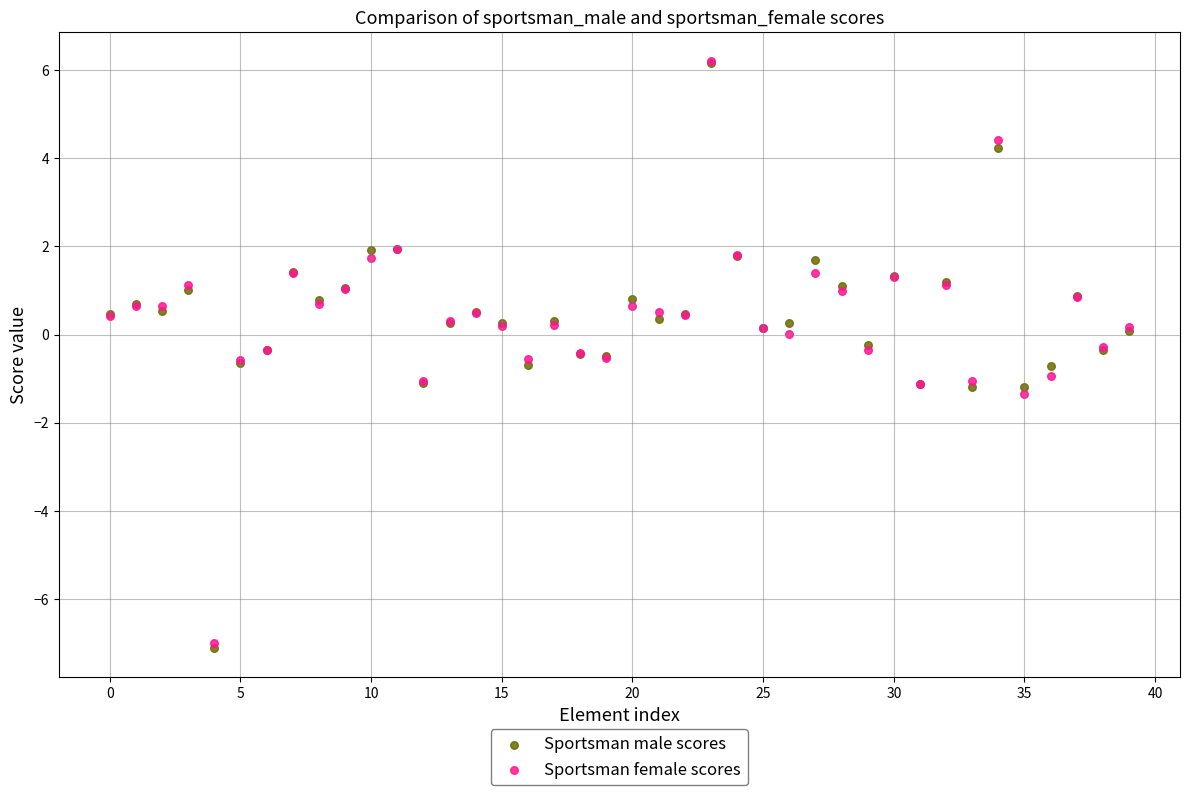

What are all the series names shown in the legend?

Sportsman male scores, Sportsman female scores